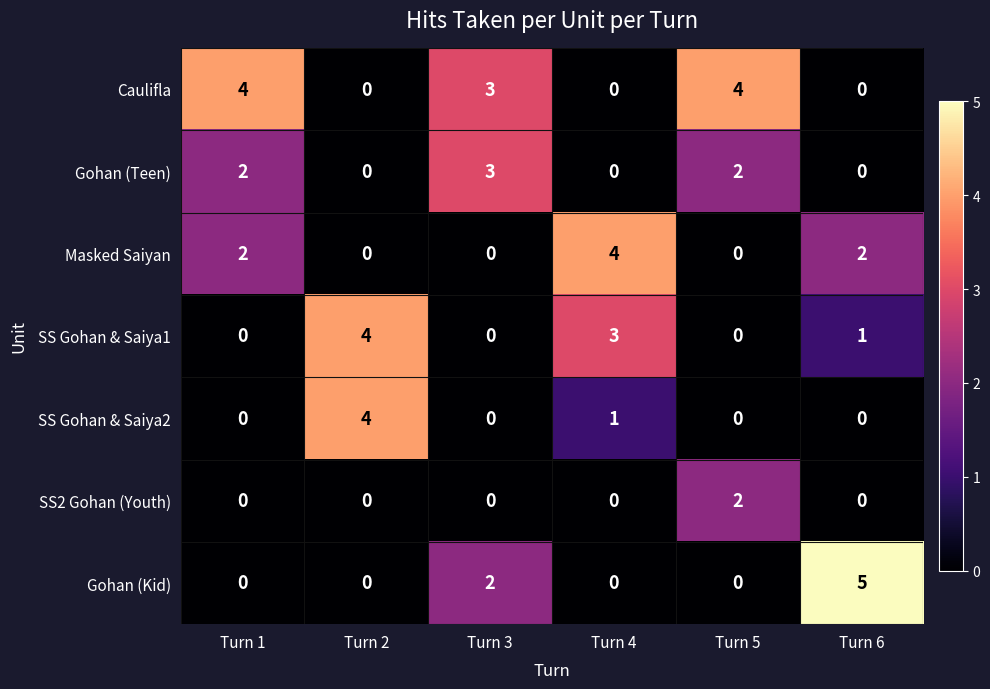

Which series has the largest range (max minus min)?

Gohan (Kid)